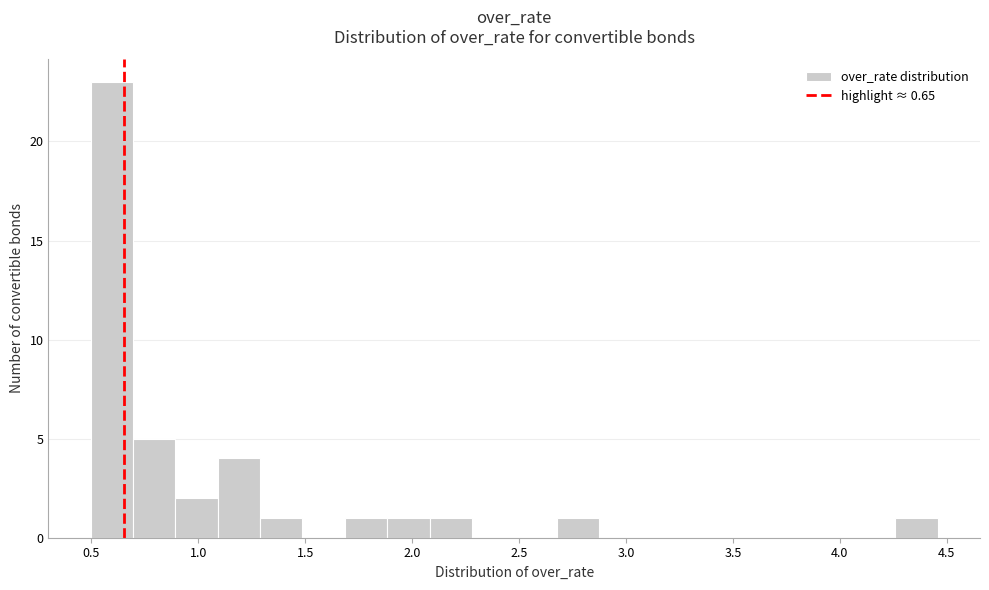

Around what value on the x-axis is the tallest bar? Give the approximate position of its centre, as read against the axis.

0.60